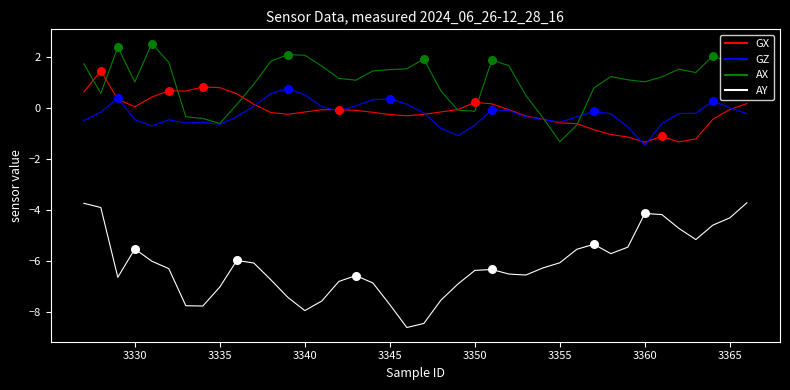

Which series has the largest range (max minus min)?

AY